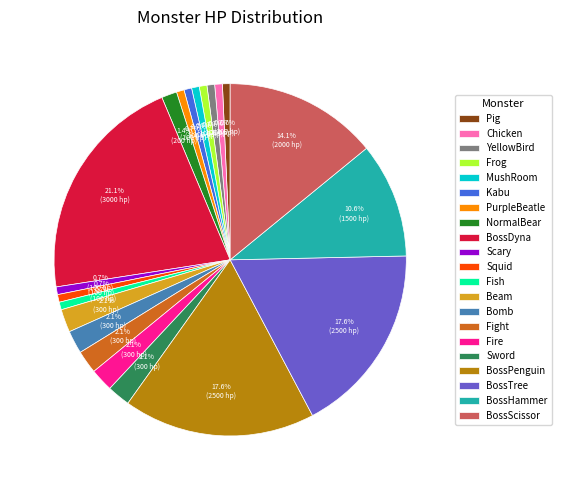

To the nearest percent, what is the difference between the Scary and Bomb slice percentages?

1%